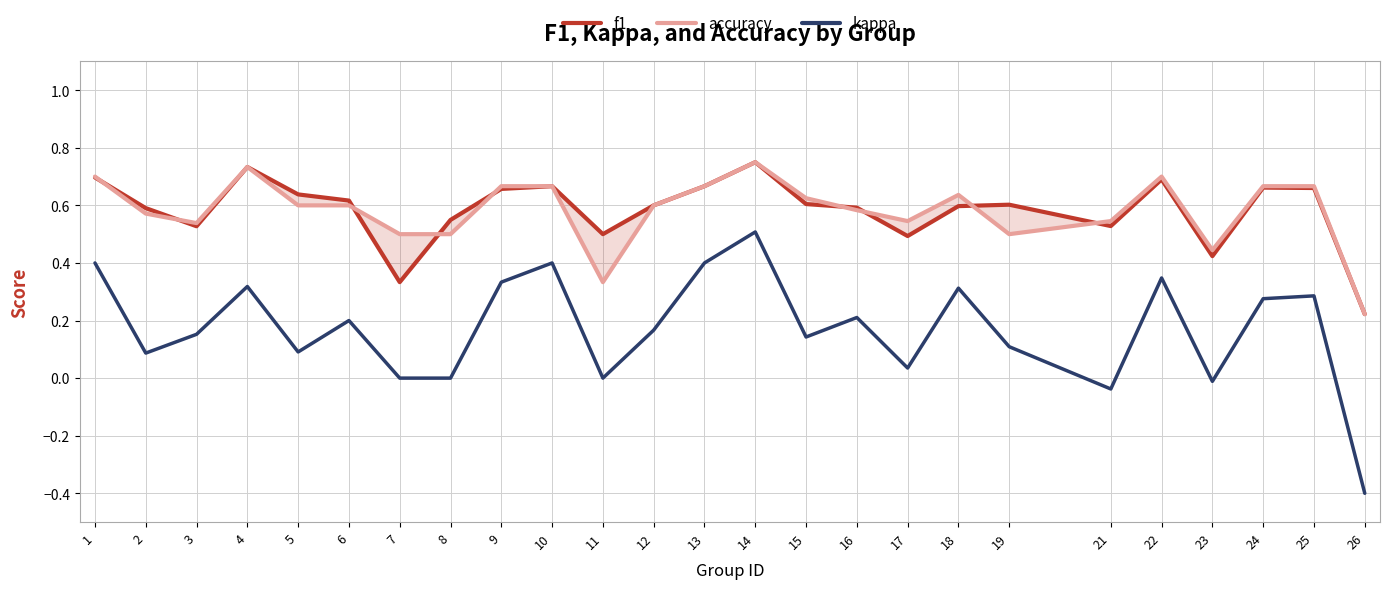

Where is the first local maximum for accuracy?

4